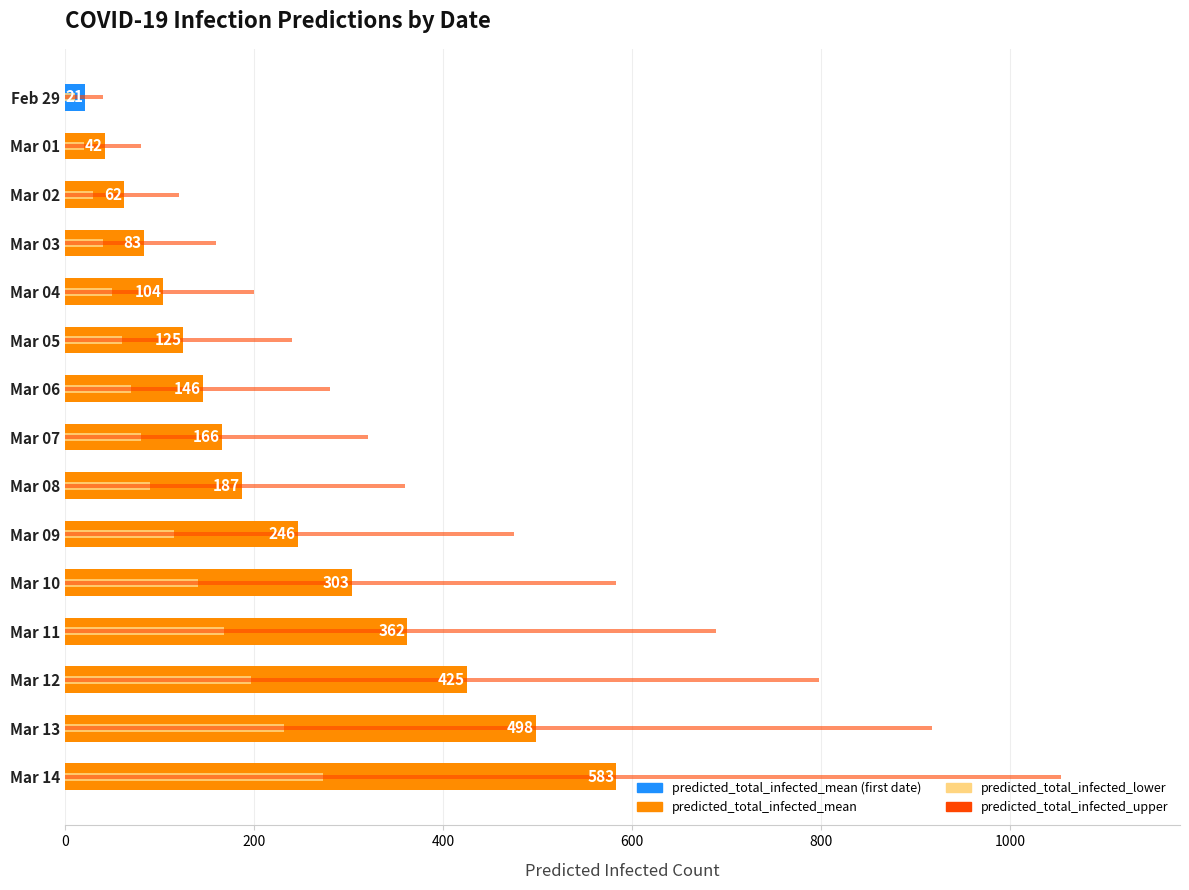

At which label is predicted_total_infected_upper closest to 546?

Mar 10